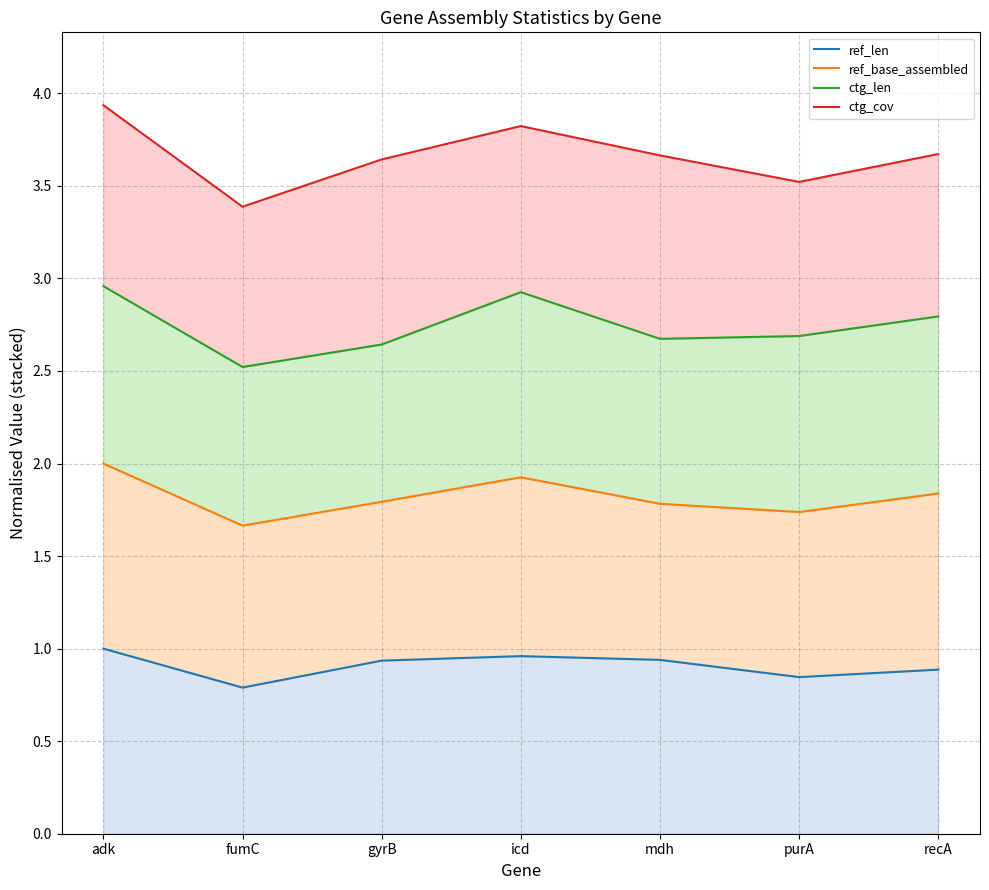

Which series has the widest spread of values?

ctg_cov